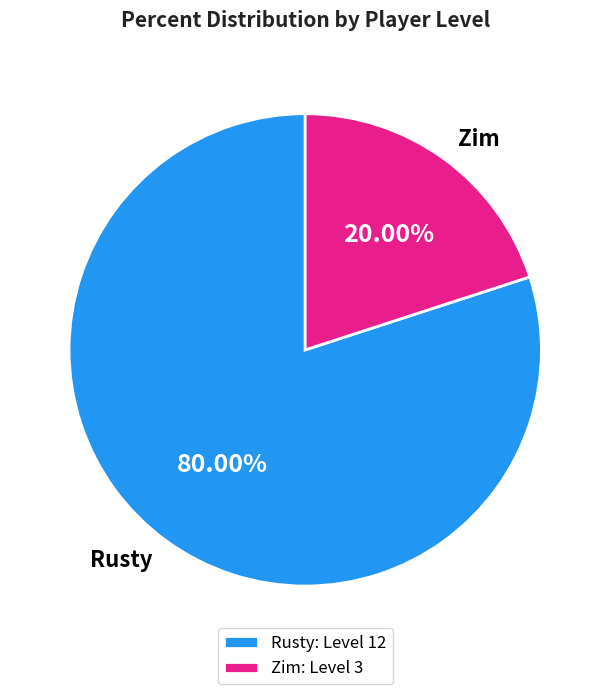

Which category has the smallest portion of the pie?

Zim